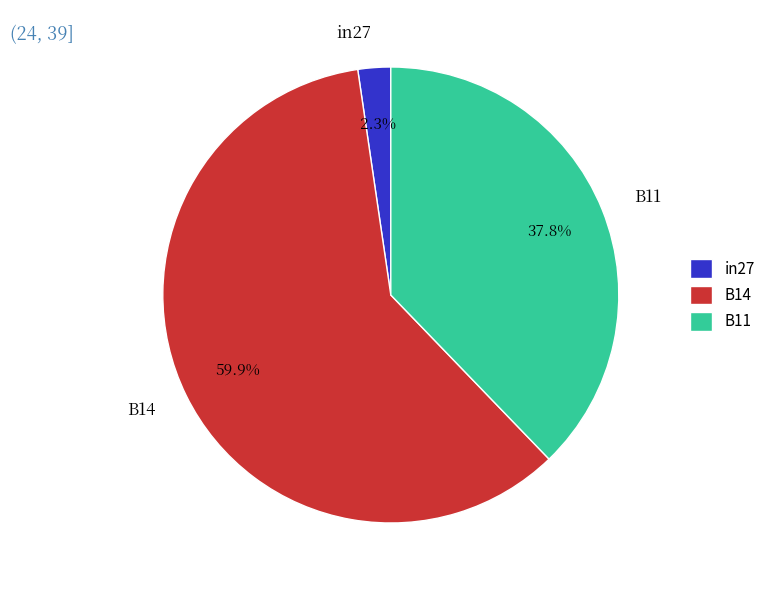

How many slices are in this pie chart?

3